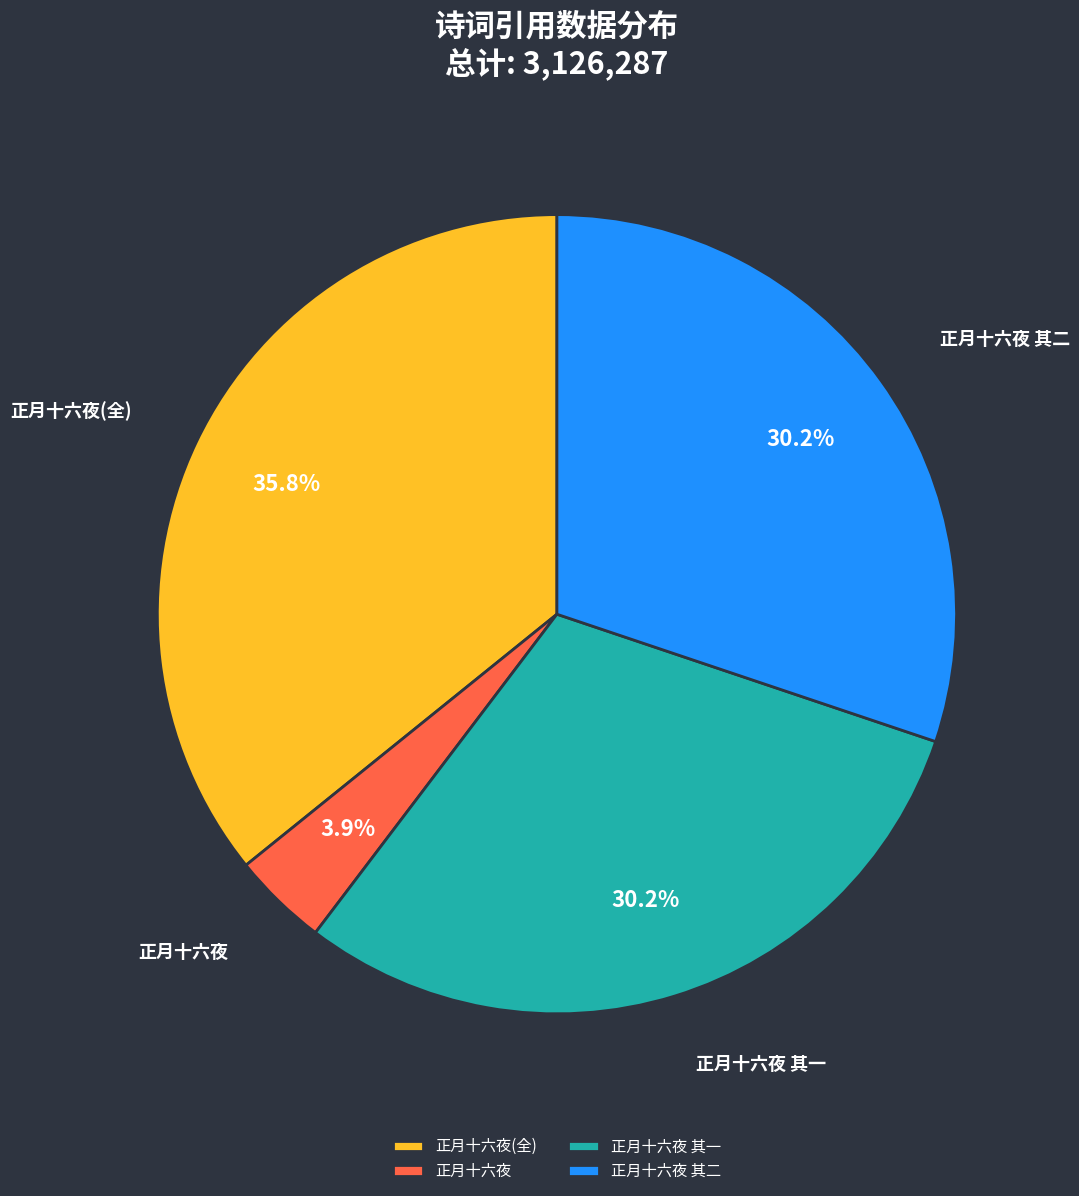

Is there a majority slice in this chart?

No